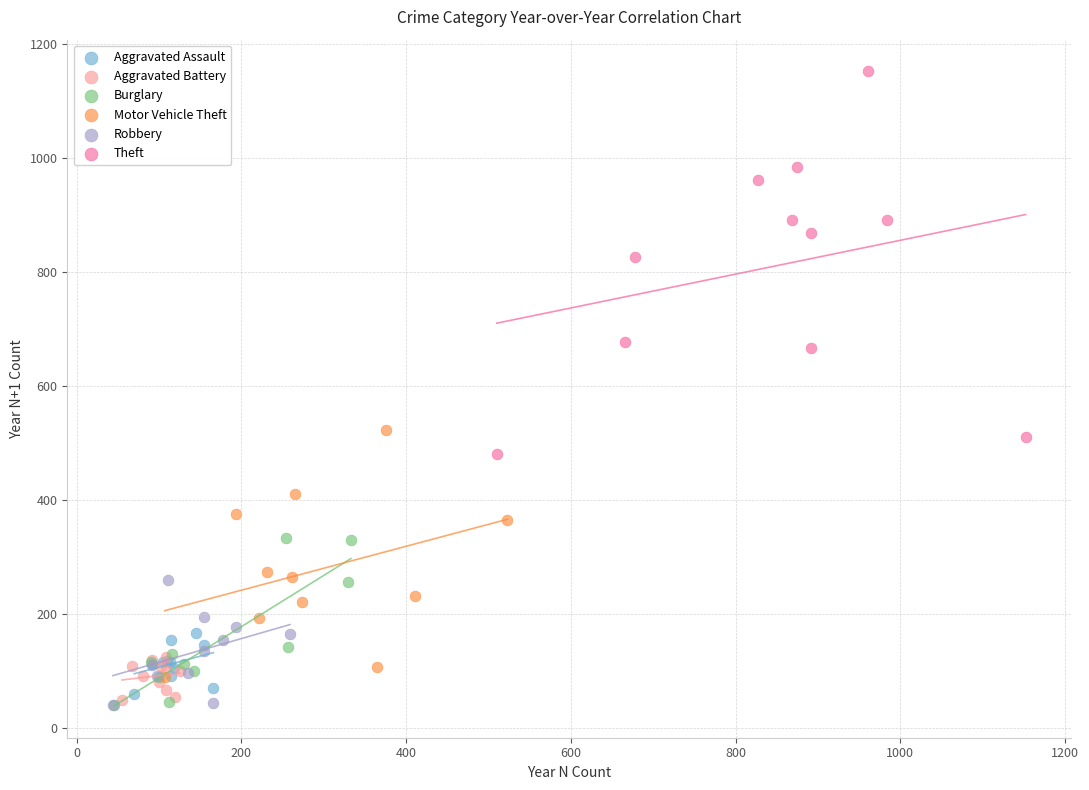

Which series contains the highest Y value?

Theft